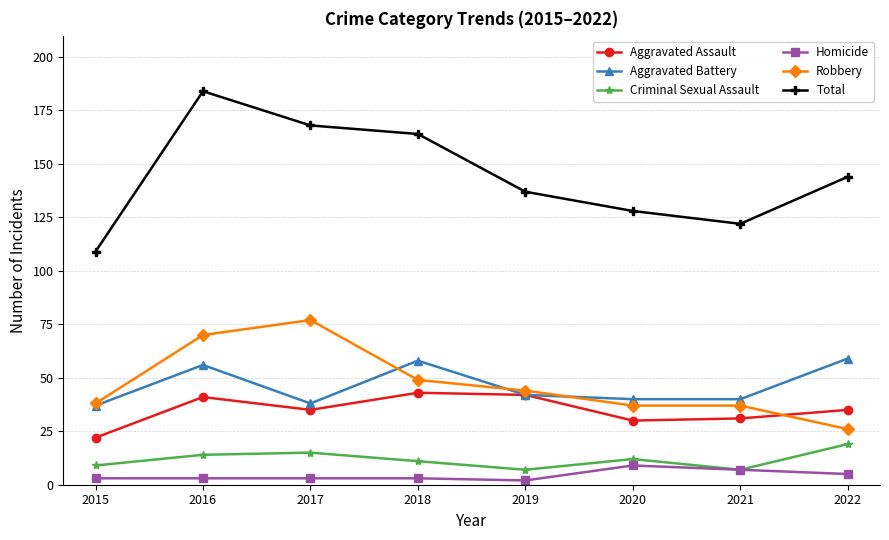

How many values in the Criminal Sexual Assault series are below 12?

4